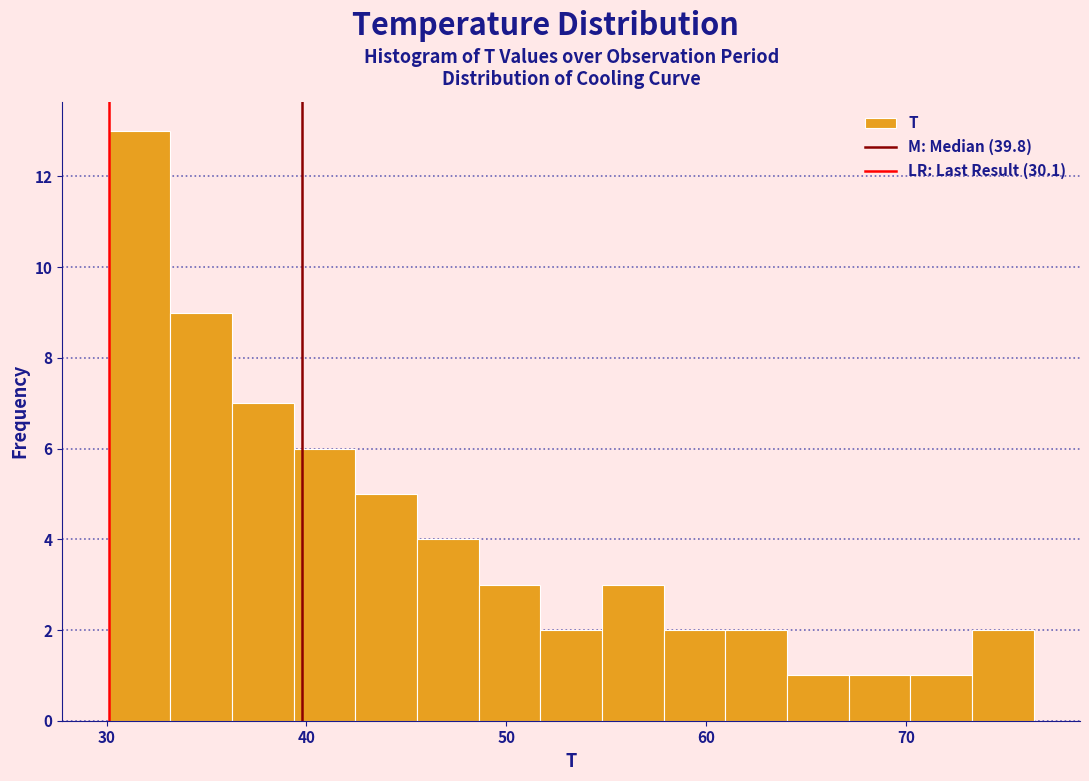

Read against the x-axis, roughly where is the centre of the tallest bar?

32